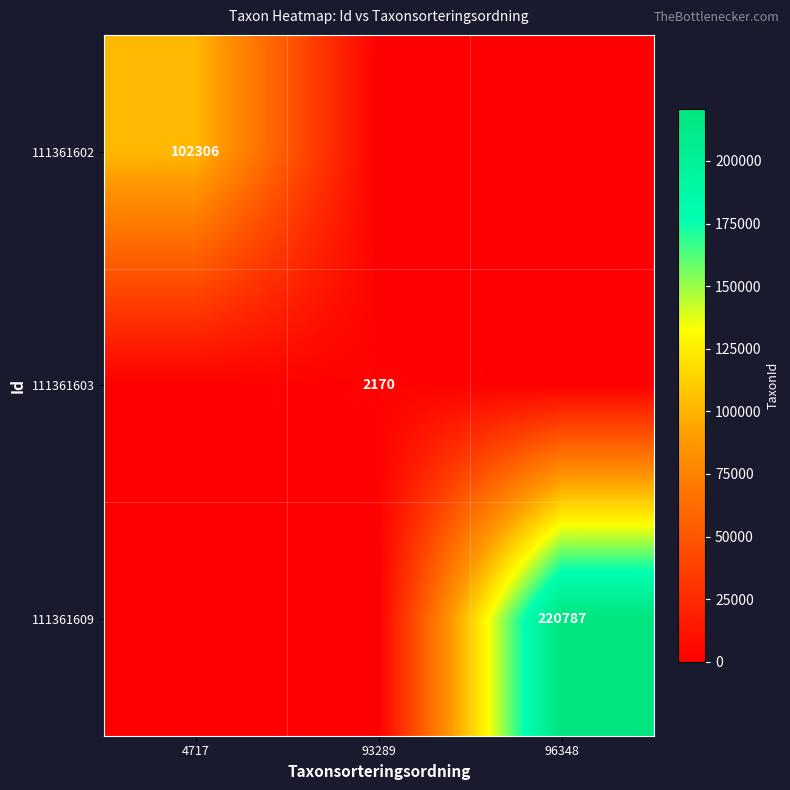

Is it true that 111361609 equals 307065 at 96348?

False